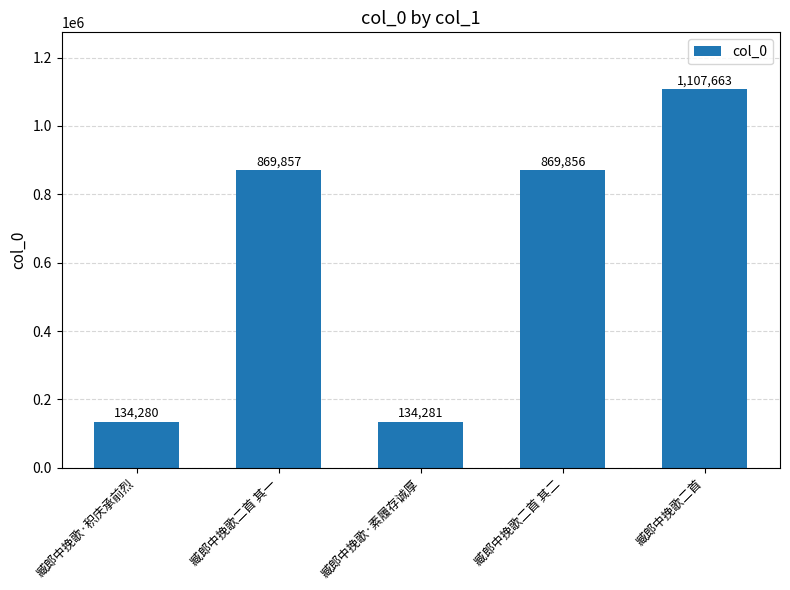

Rank the categories by value from highest to lowest.

臧郎中挽歌二首, 臧郎中挽歌二首 其一, 臧郎中挽歌二首 其二, 臧郎中挽歌·素履存诚厚, 臧郎中挽歌·积庆承前烈